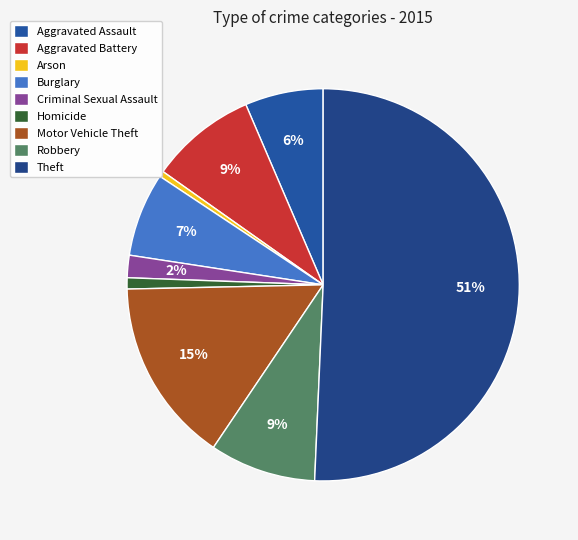

What percentage is the Homicide slice, to the nearest percent?

1%